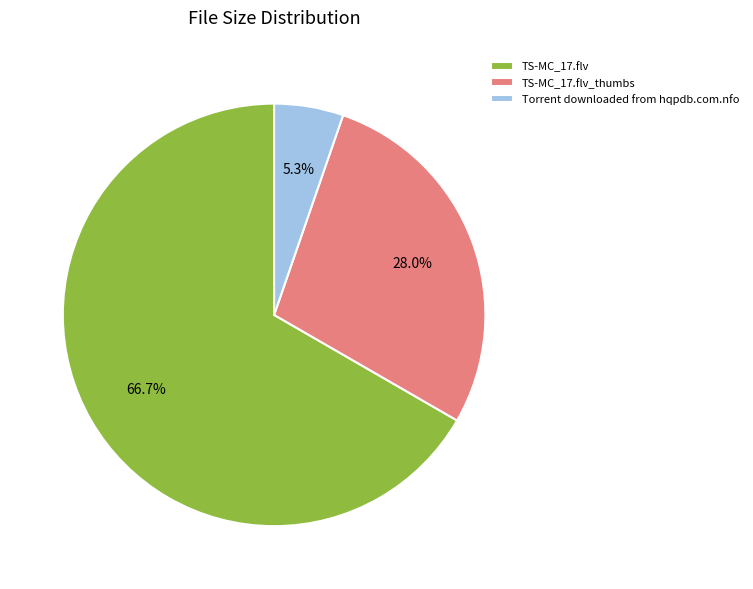

What portion of the pie excludes TS-MC_17.flv?

33.3%